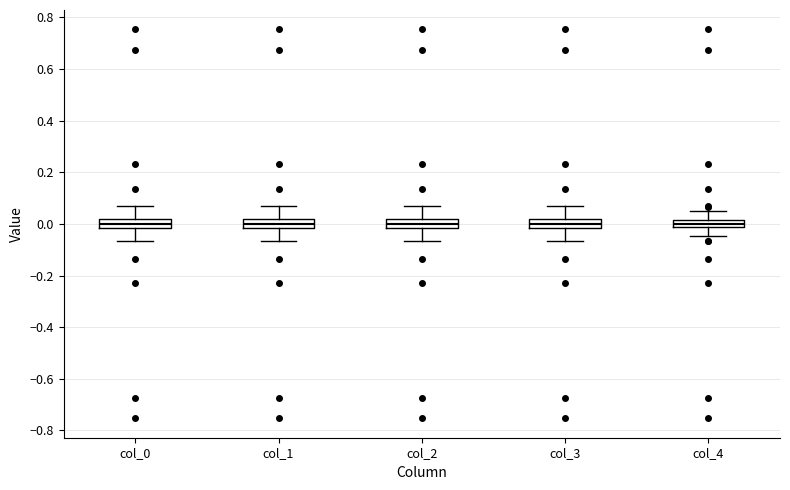

Where does the median line of the box for col_1 sit on the y-axis? The values are not printed on the chart, so give them approximately, as read against the axis.

0.00